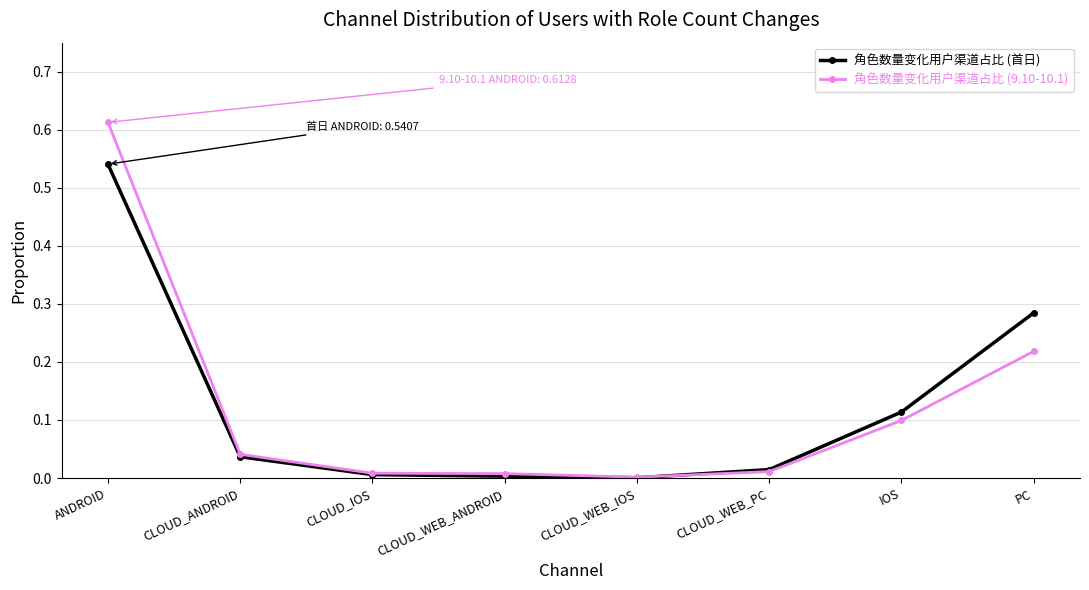

At which label does 角色数量变化用户渠道占比 (首日) reach its peak?

ANDROID